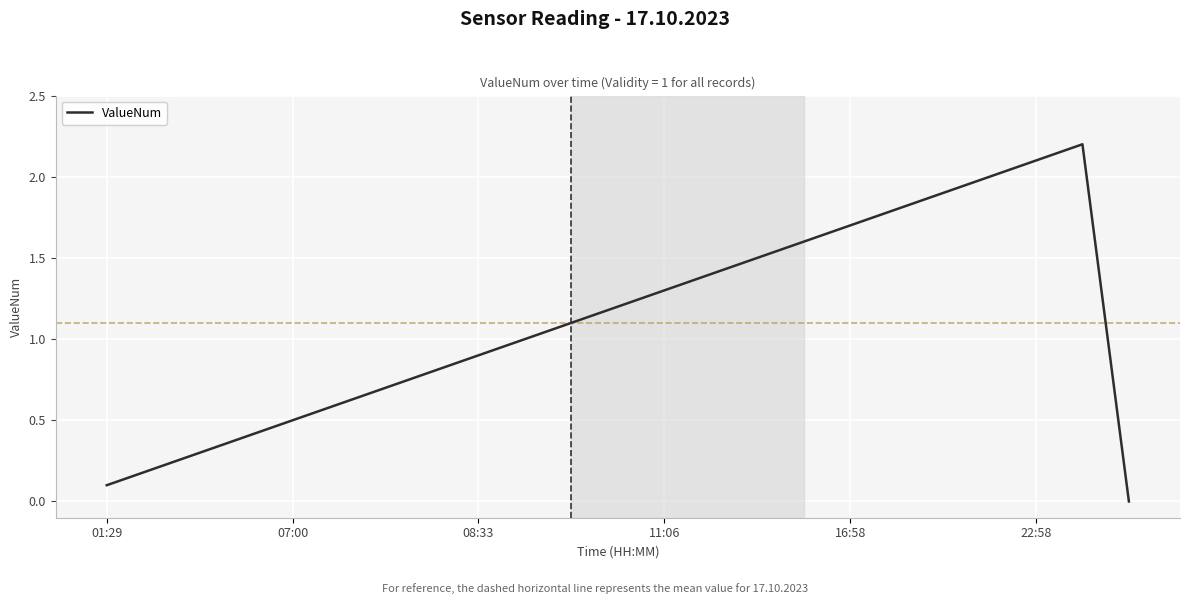

What is the greatest value displayed?

2.2